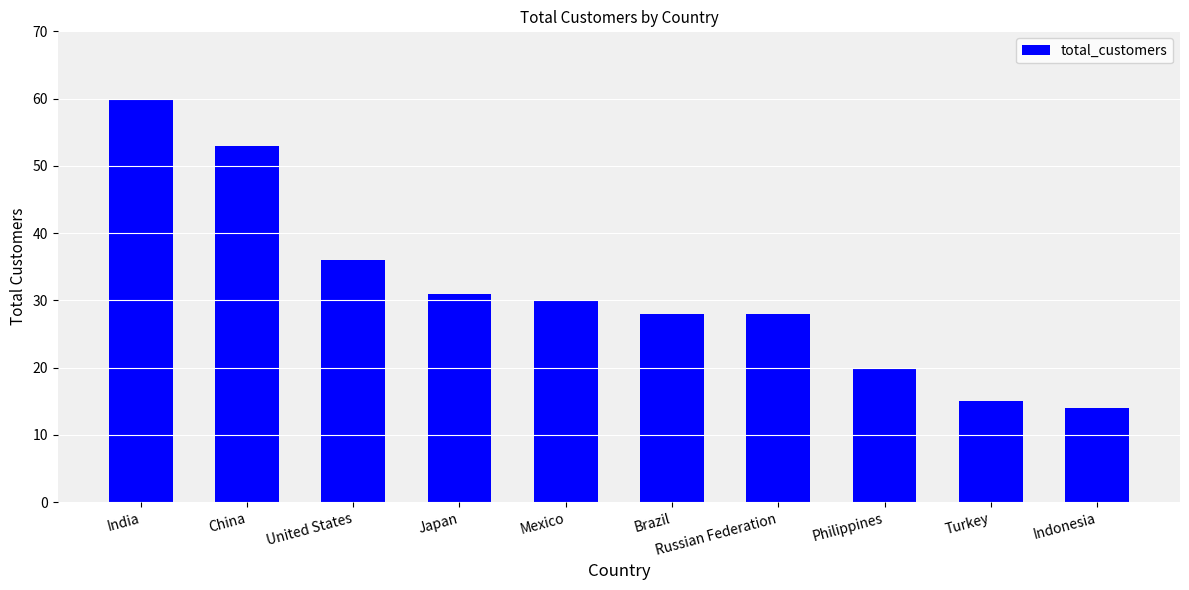

At which category does the chart reach its peak across all series?

India